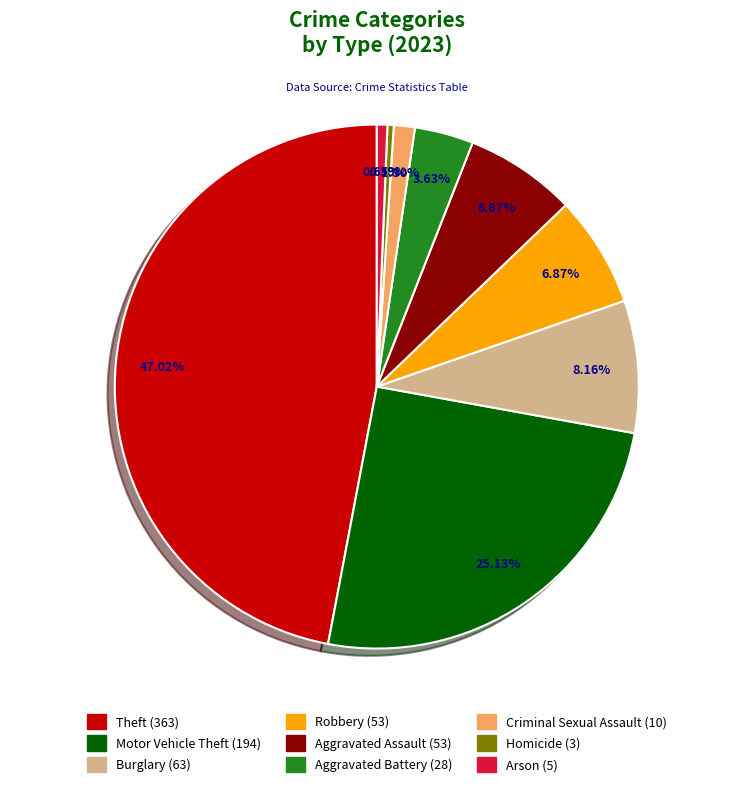

What is the ratio of the value at Aggravated Assault to the value at Homicide?

17.7